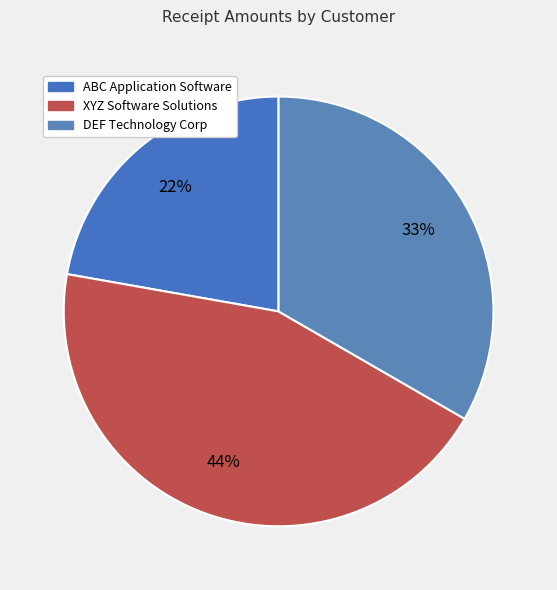

Which has a higher value, XYZ Software Solutions or DEF Technology Corp?

XYZ Software Solutions